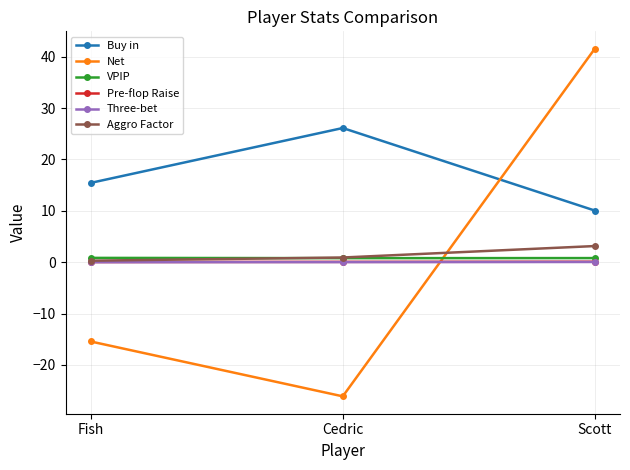

The value of Net at Scott is 19.0. True or false?

False